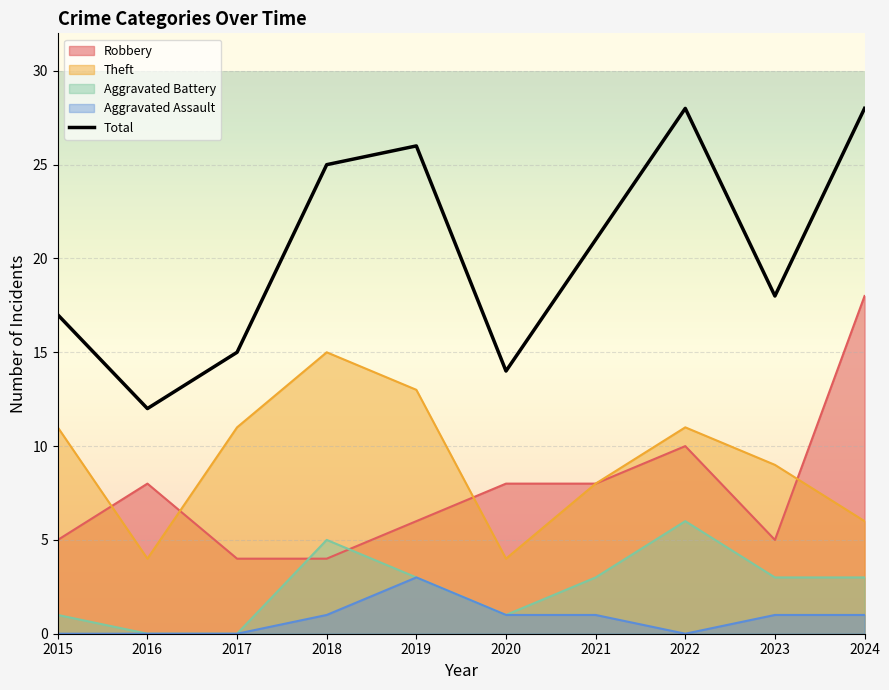

List the labels in order of value, smallest first.

2016, 2020, 2017, 2015, 2023, 2021, 2018, 2019, 2022, 2024